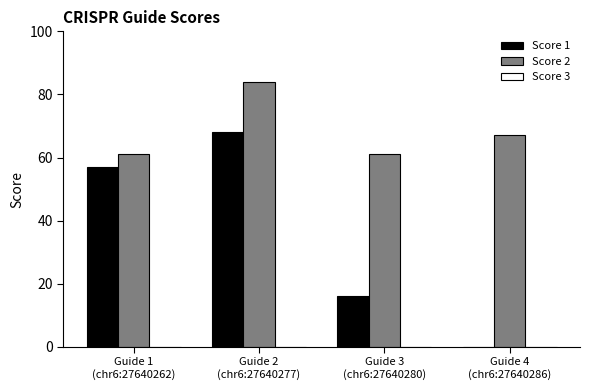

What is the maximum value shown in the chart?

84